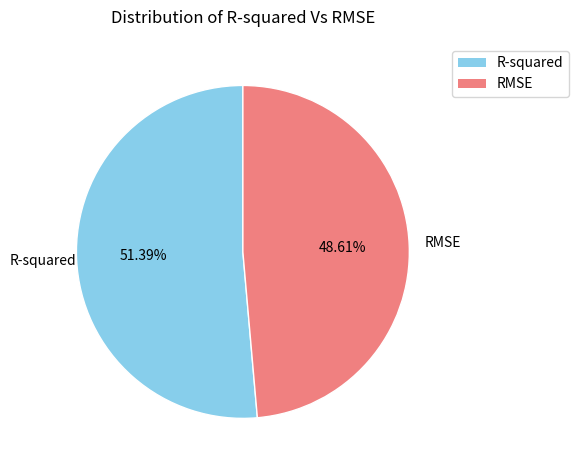

Does any single category account for the majority?

Yes